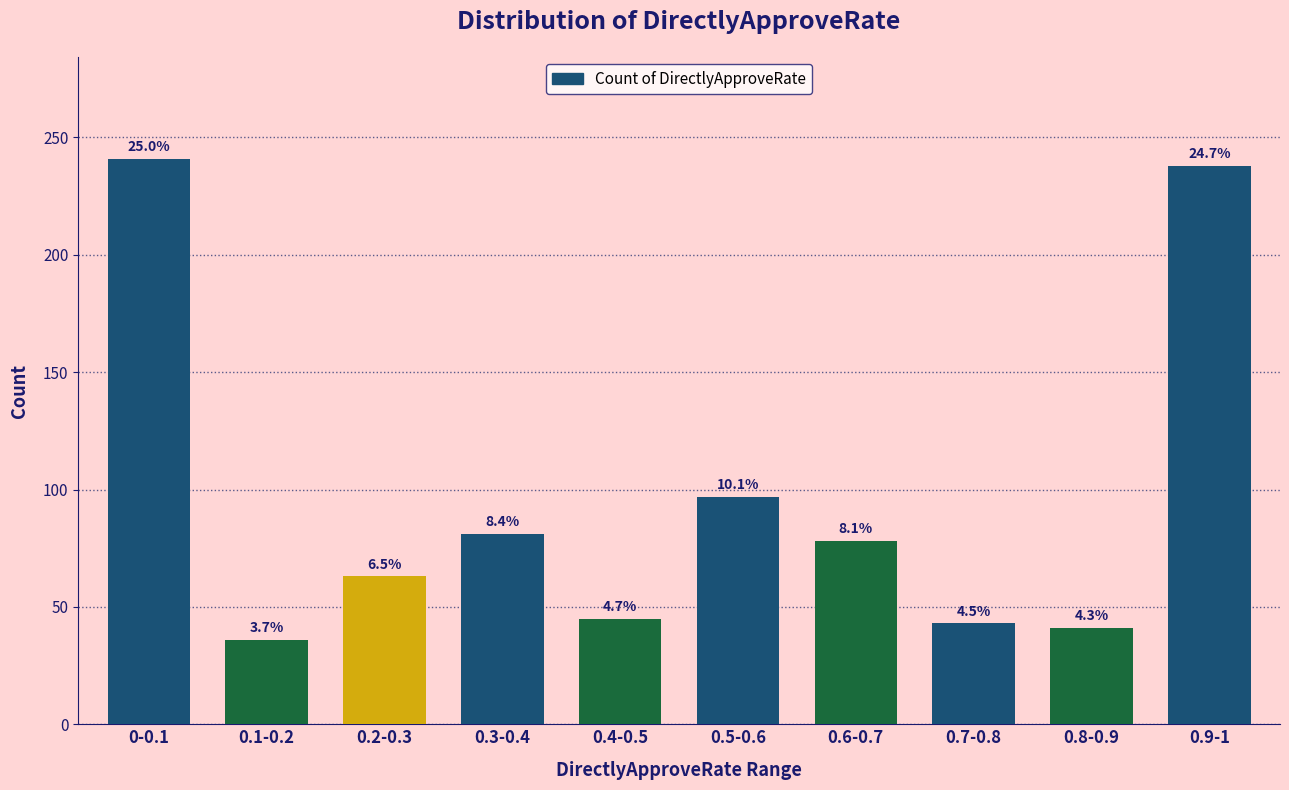

How many bars are there in total?

10